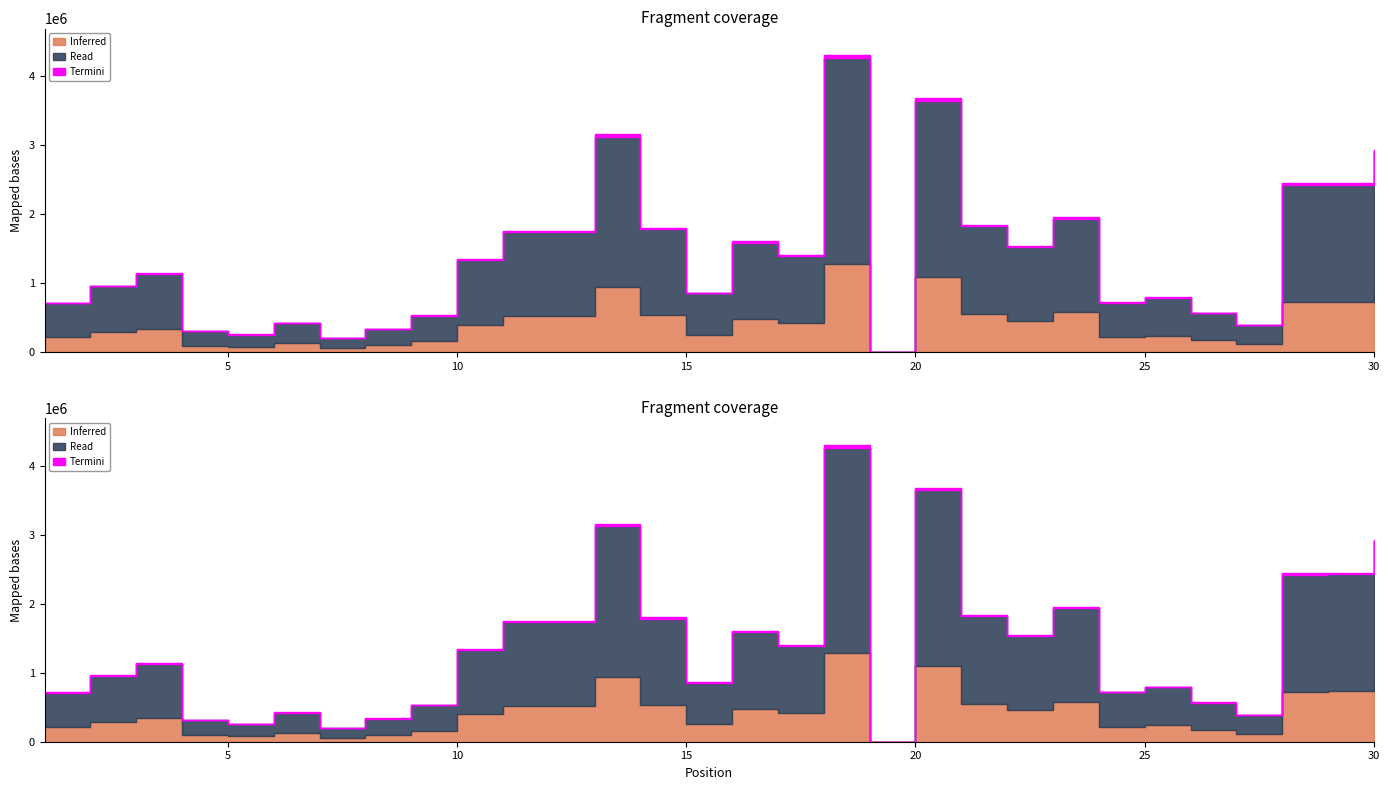

At which label is the value closest to 2130700?

23